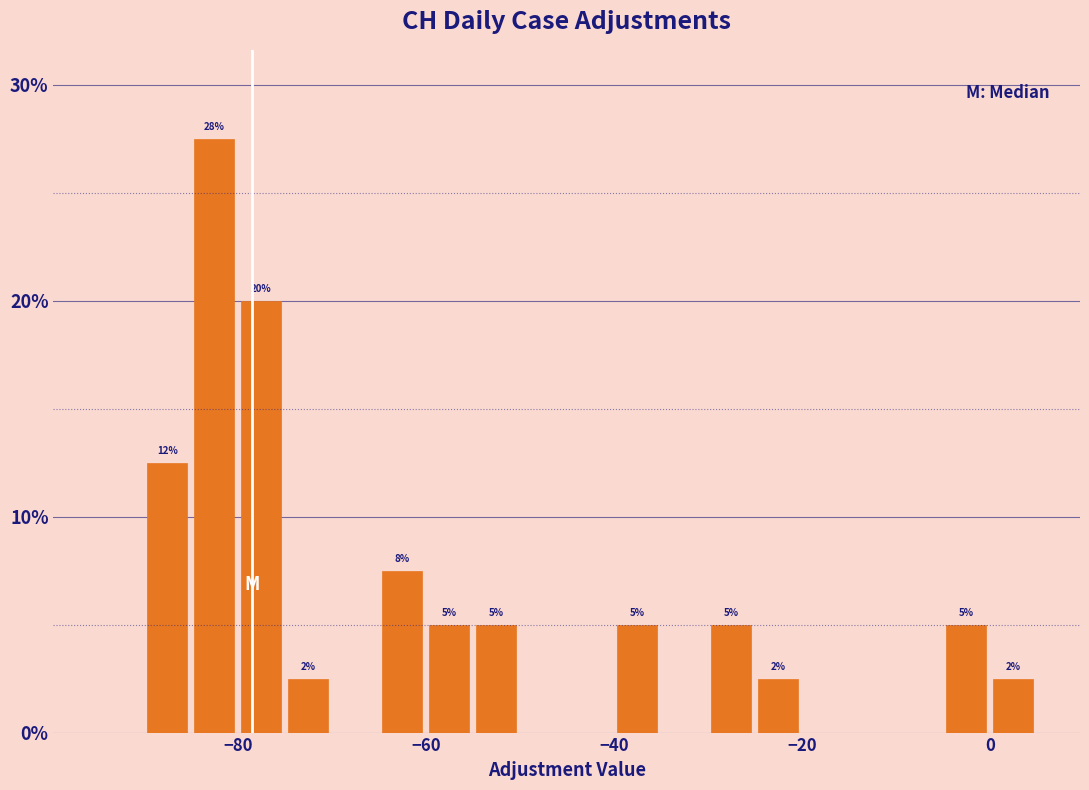

Read against the x-axis, roughly where is the centre of the tallest bar?

-82